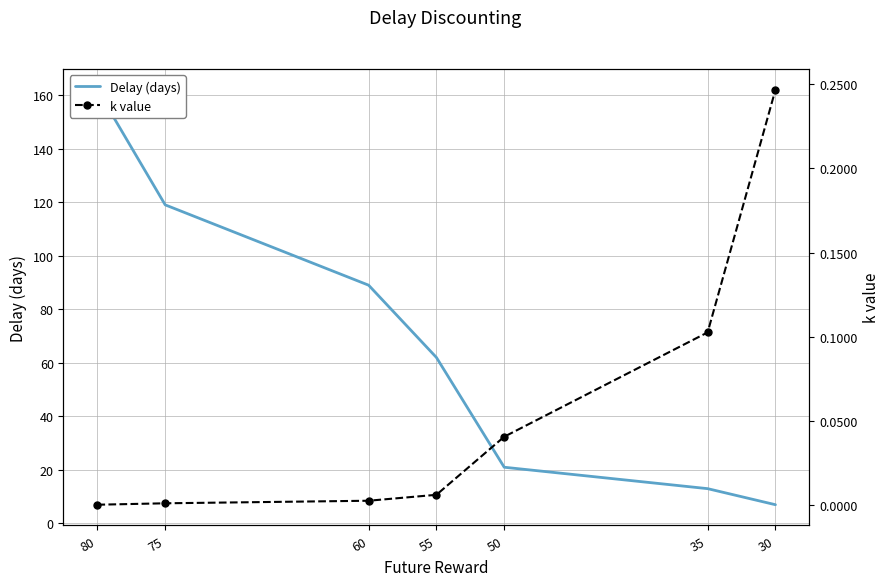

Where does the Delay (days) series first go above 62?

80